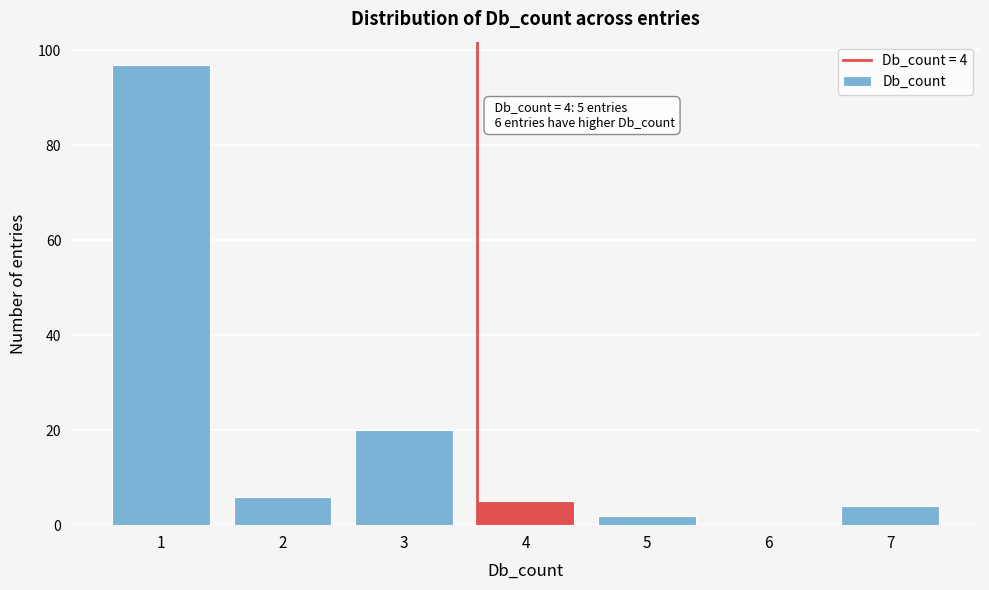

Over which range of the x-axis is the bar tallest?

0.5 to 1.5